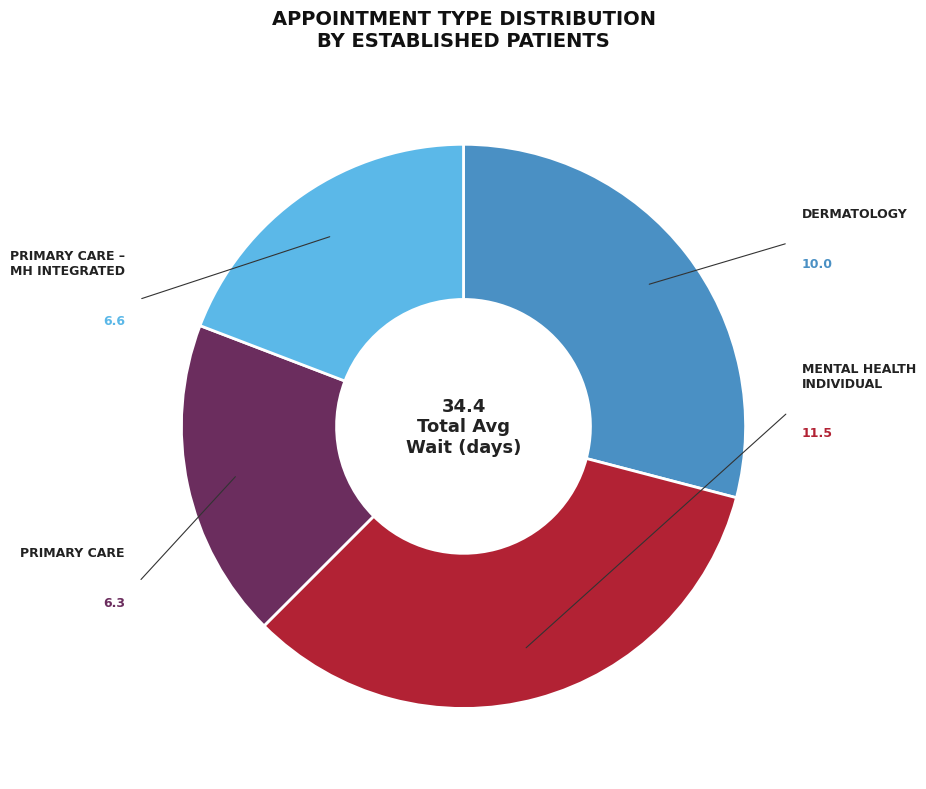

Is there any slice that represents more than half of the pie?

No